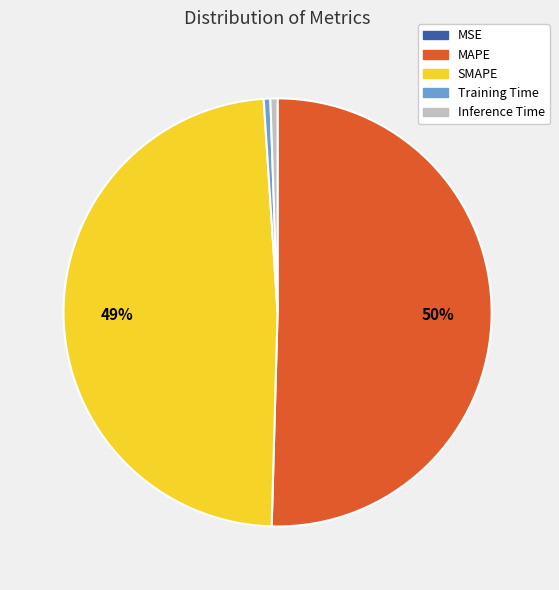

True or false: MAPE accounts for 50% of the total.

True